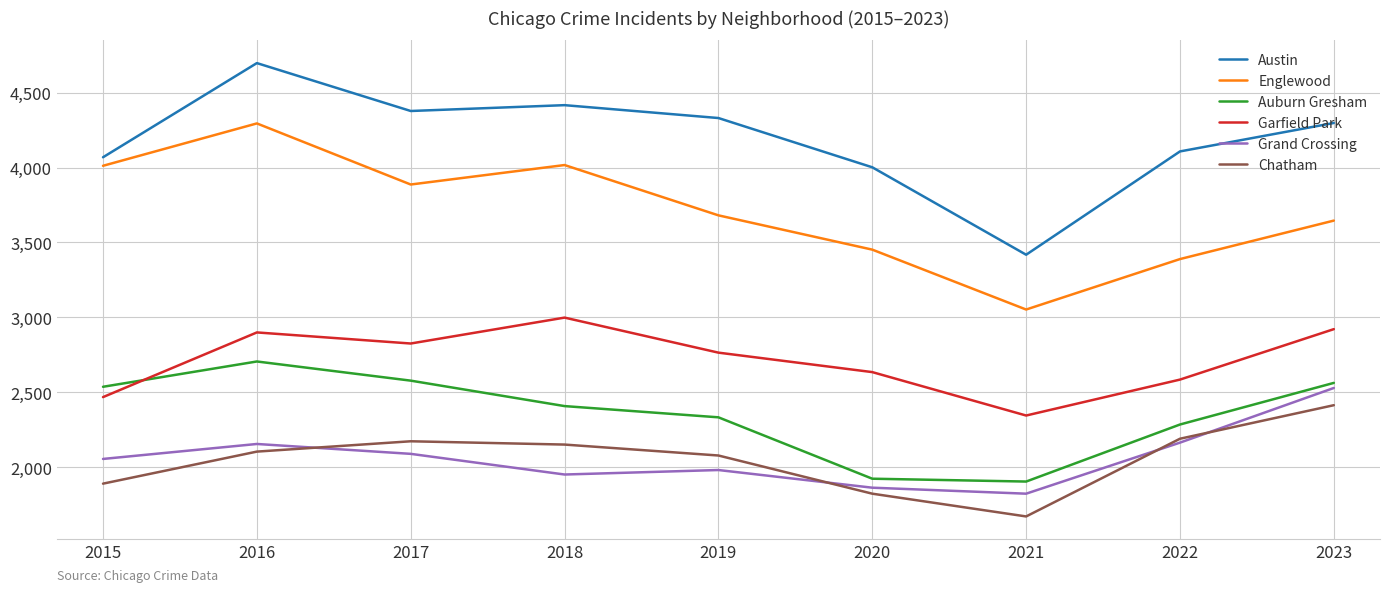

Is the value of Chatham at 2022 greater than the value of Auburn Gresham at 2023?

No